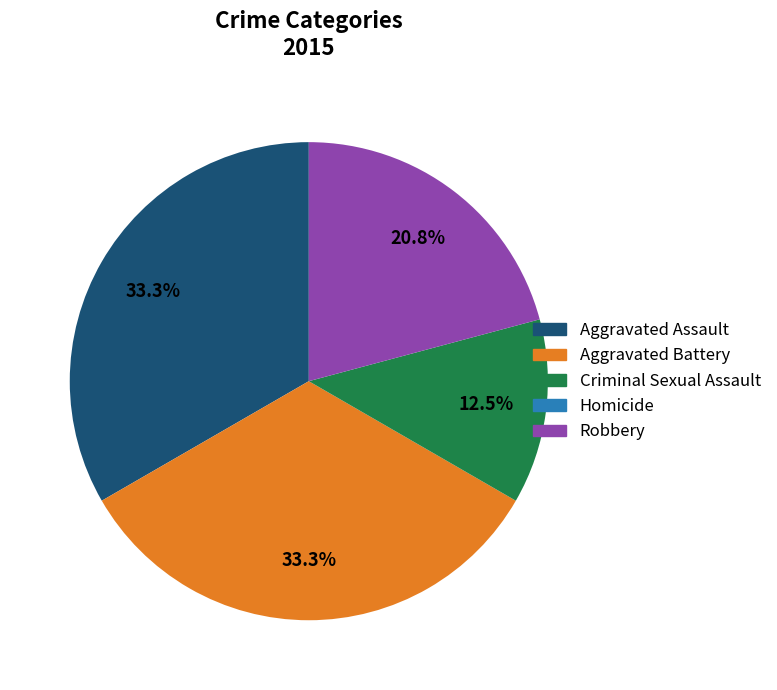

What portion of the pie excludes Robbery?

79.2%